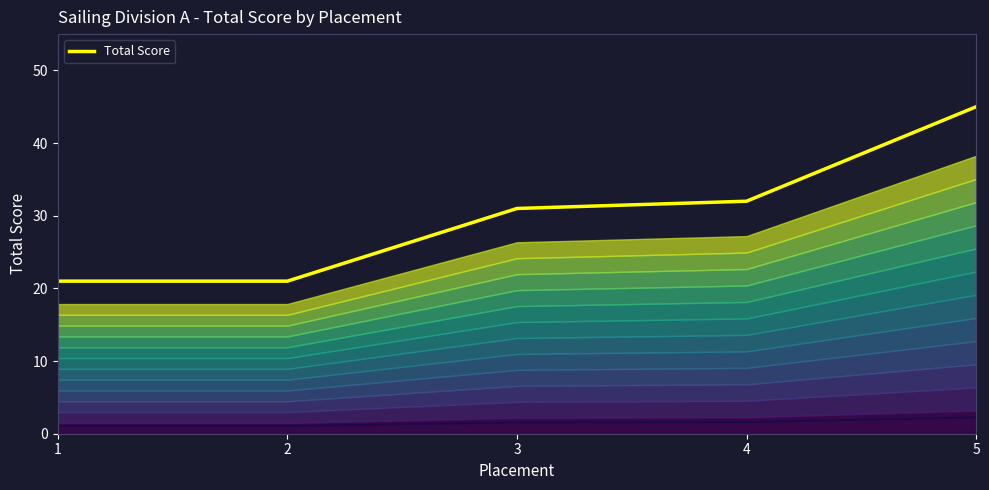

What is the difference between the values at 3 and 4?

1